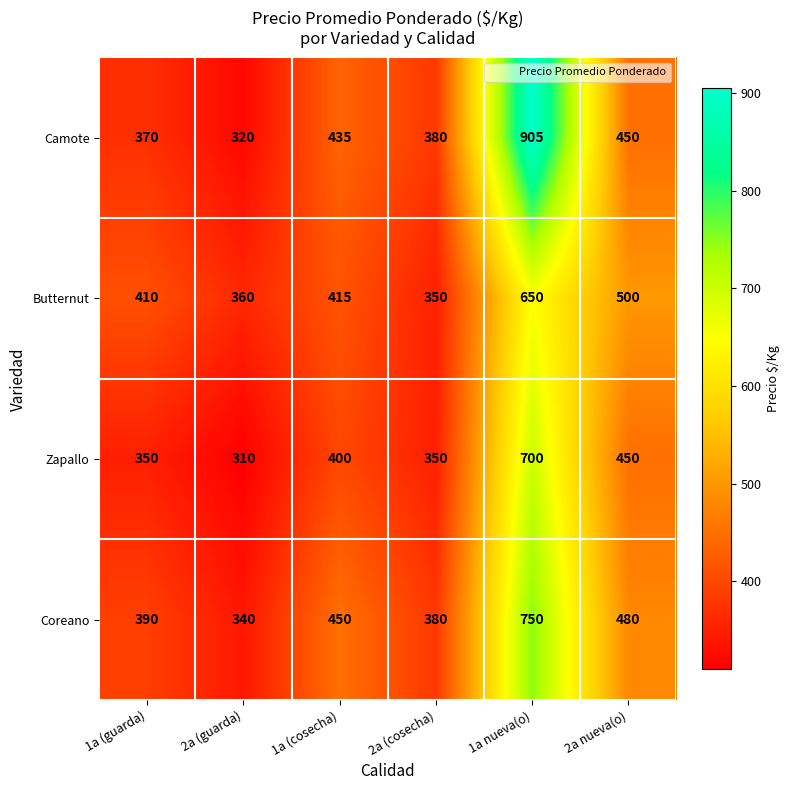

Which series changed the most between 1a (guarda) and 1a nueva(o)?

Camote